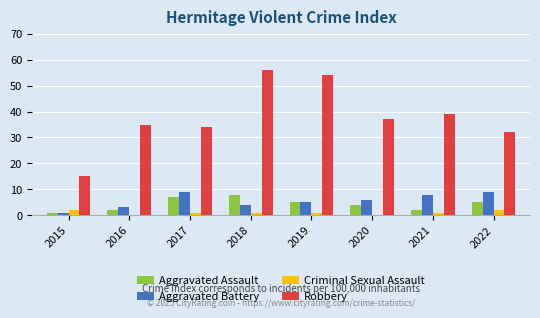

Is it true that Robbery equals 15 at 2015?

True